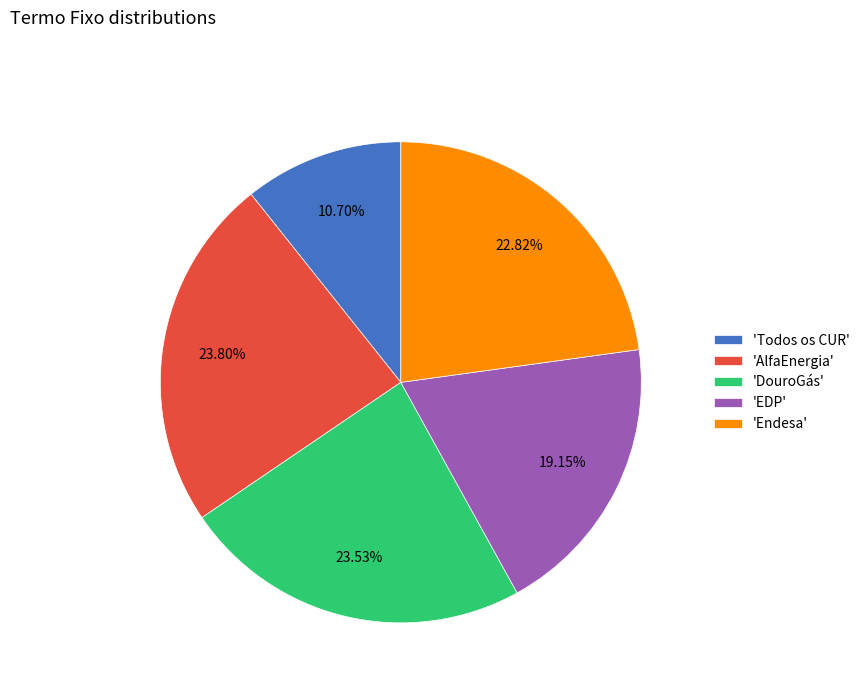

Which category has the smallest portion of the pie?

'Todos os CUR'